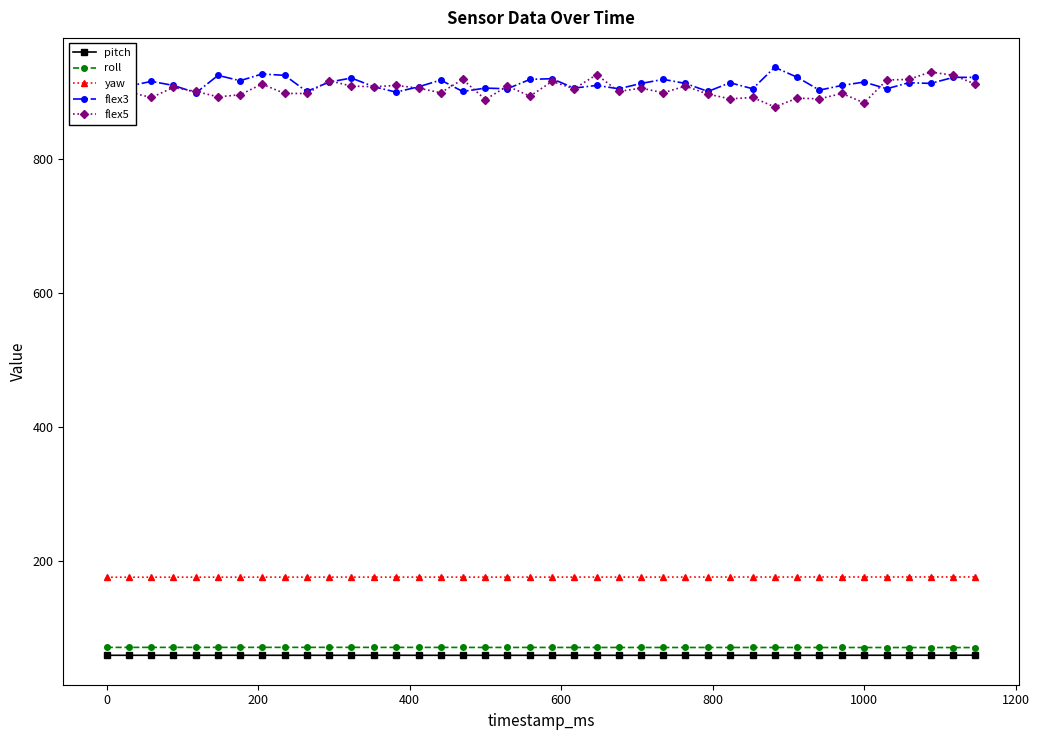

What is the maximum value shown in the chart?

936.0